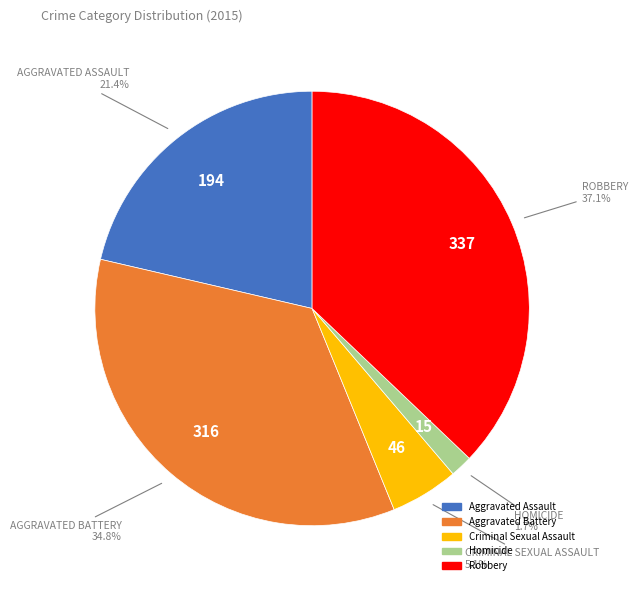

Which has a higher value, Criminal Sexual Assault or Aggravated Battery?

Aggravated Battery